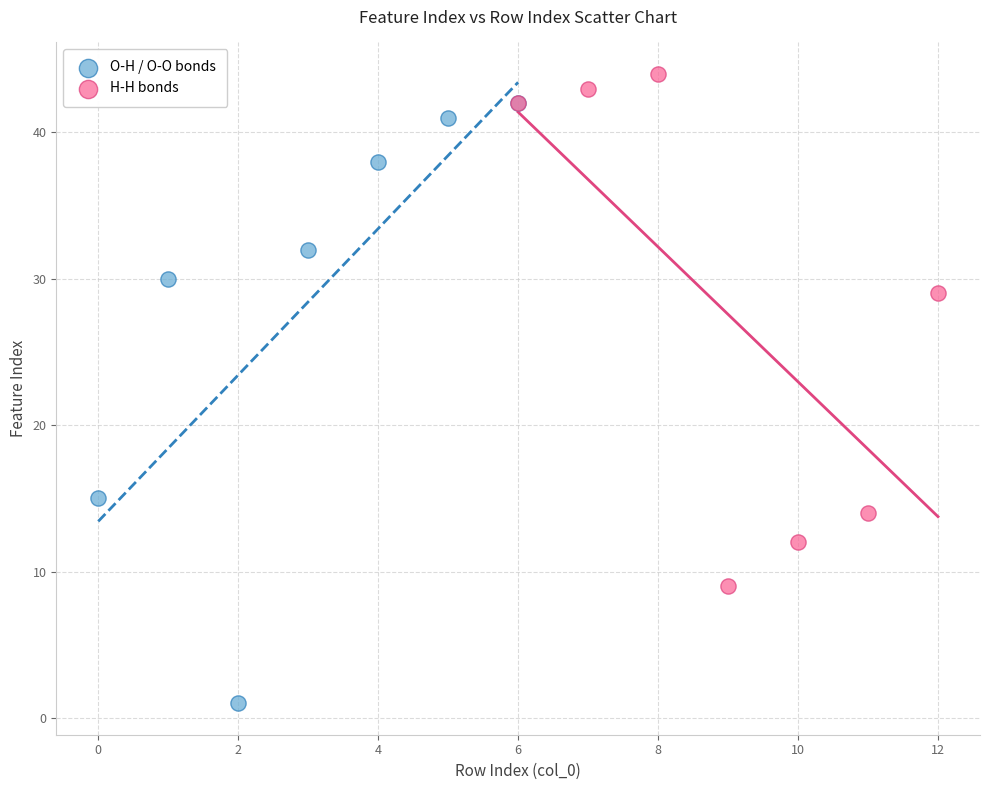

Which series has the largest Y range (max minus min)?

O-H / O-O bonds